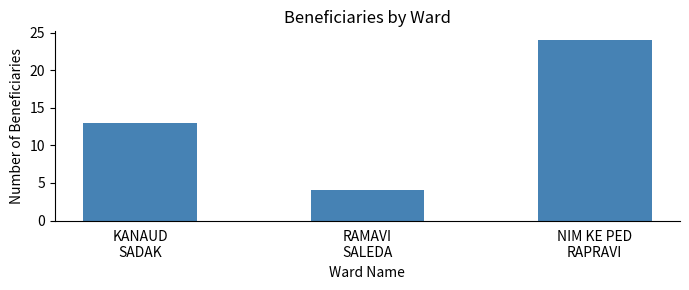

Where is the data nearest to the value 14?

KANAUD
SADAK